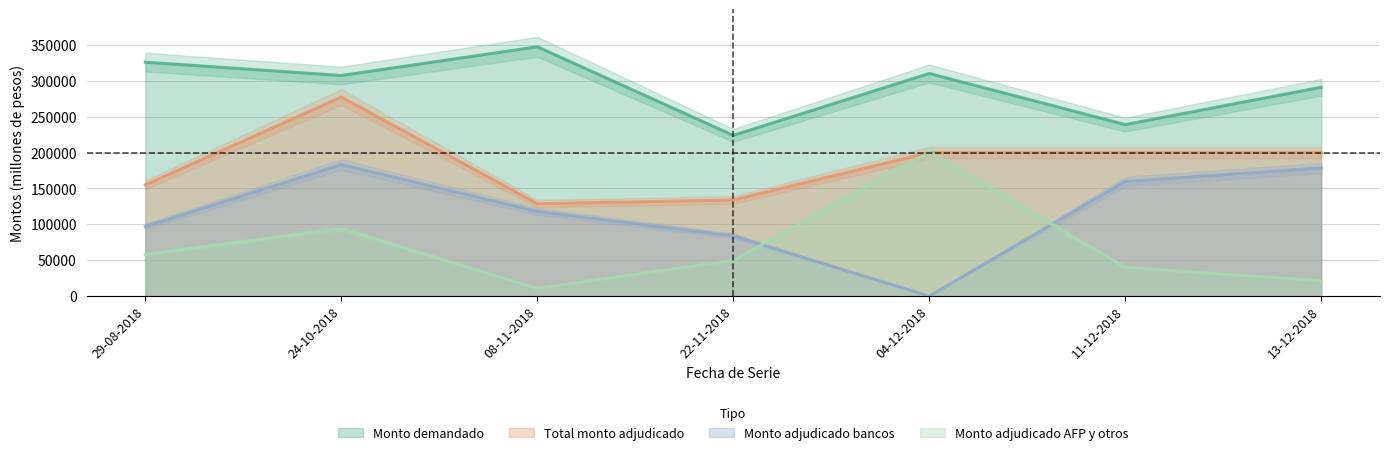

Does the chart have visible grid lines?

Yes